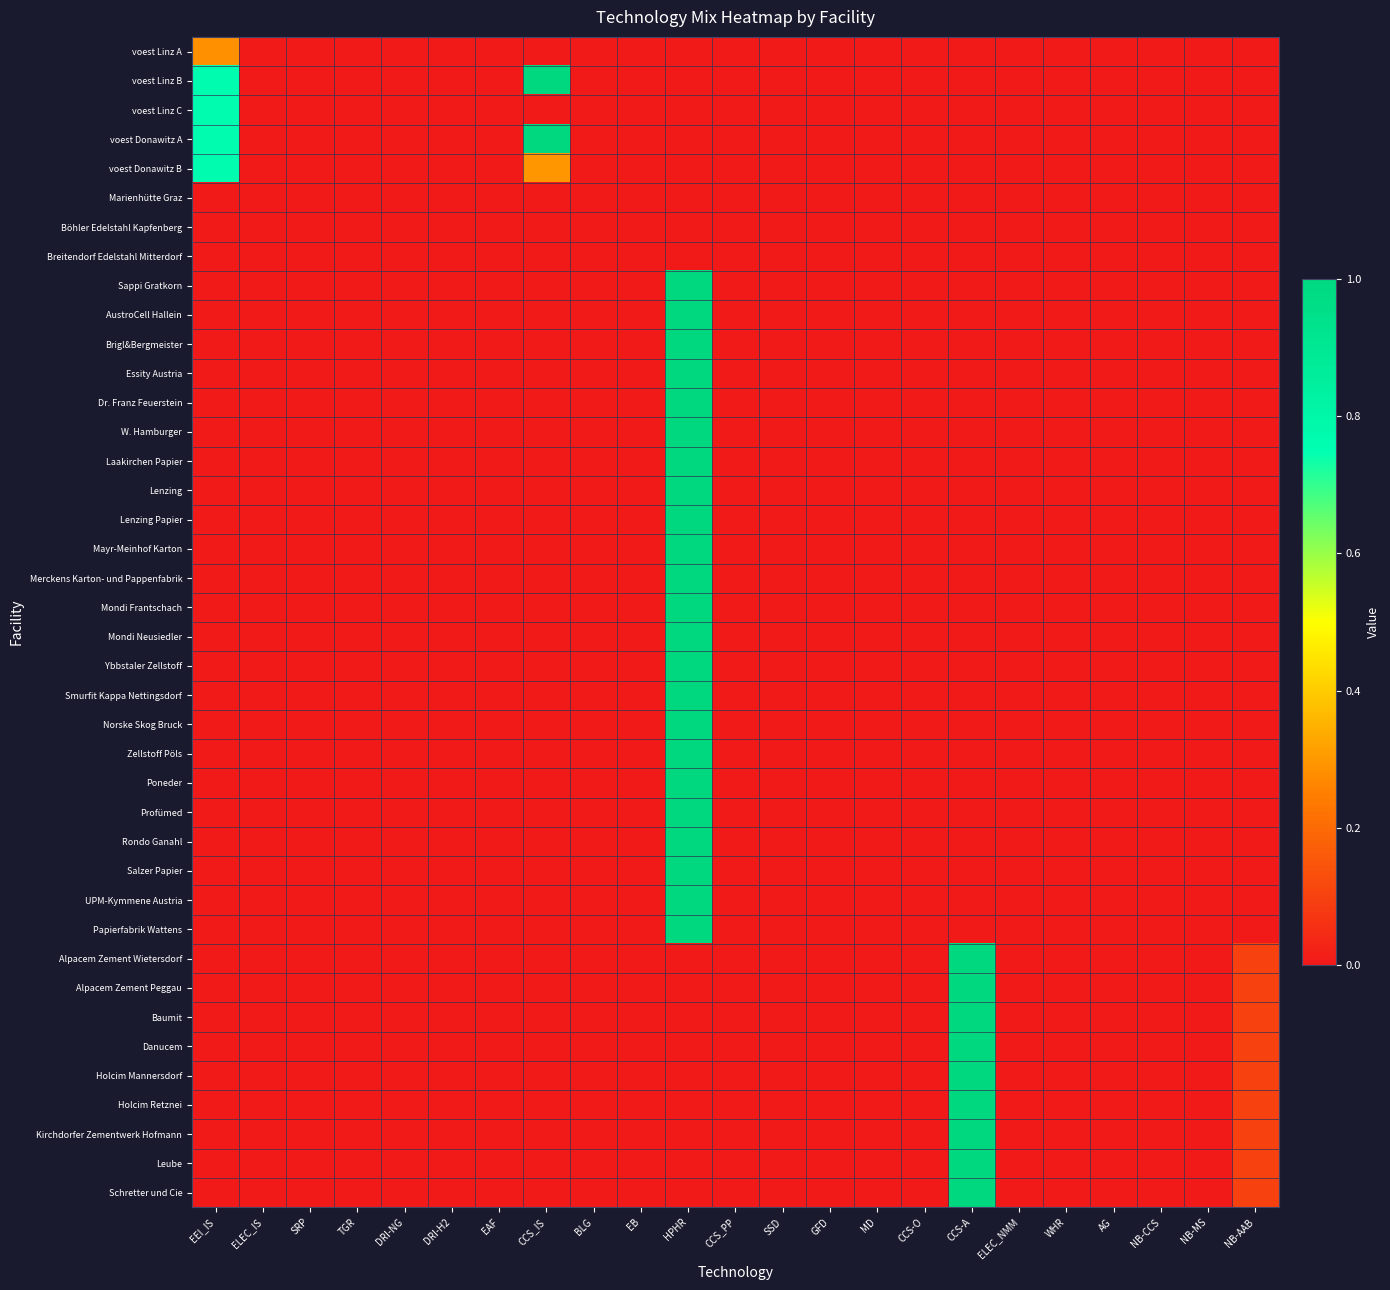

Rank the series at DRI-H2 from highest to lowest value.

voest Linz A, voest Linz B, voest Linz C, voest Donawitz A, voest Donawitz B, Marienhütte Graz, Böhler Edelstahl Kapfenberg, Breitendorf Edelstahl Mitterdorf, Sappi Gratkorn, AustroCell Hallein, Brigl&Bergmeister, Essity Austria, Dr. Franz Feuerstein, W. Hamburger, Laakirchen Papier, Lenzing, Lenzing Papier, Mayr-Meinhof Karton, Merckens Karton- und Pappenfabrik, Mondi Frantschach, Mondi Neusiedler, Ybbstaler Zellstoff, Smurfit Kappa Nettingsdorf, Norske Skog Bruck, Zellstoff Pöls, Poneder, Profümed, Rondo Ganahl, Salzer Papier, UPM-Kymmene Austria, Papierfabrik Wattens, Alpacem Zement Wietersdorf, Alpacem Zement Peggau, Baumit, Danucem, Holcim Mannersdorf, Holcim Retznei, Kirchdorfer Zementwerk Hofmann, Leube, Schretter und Cie